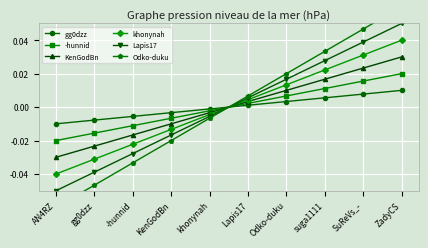

True or false: -hunnid has a value of 0.0 at Odko-duku.

False